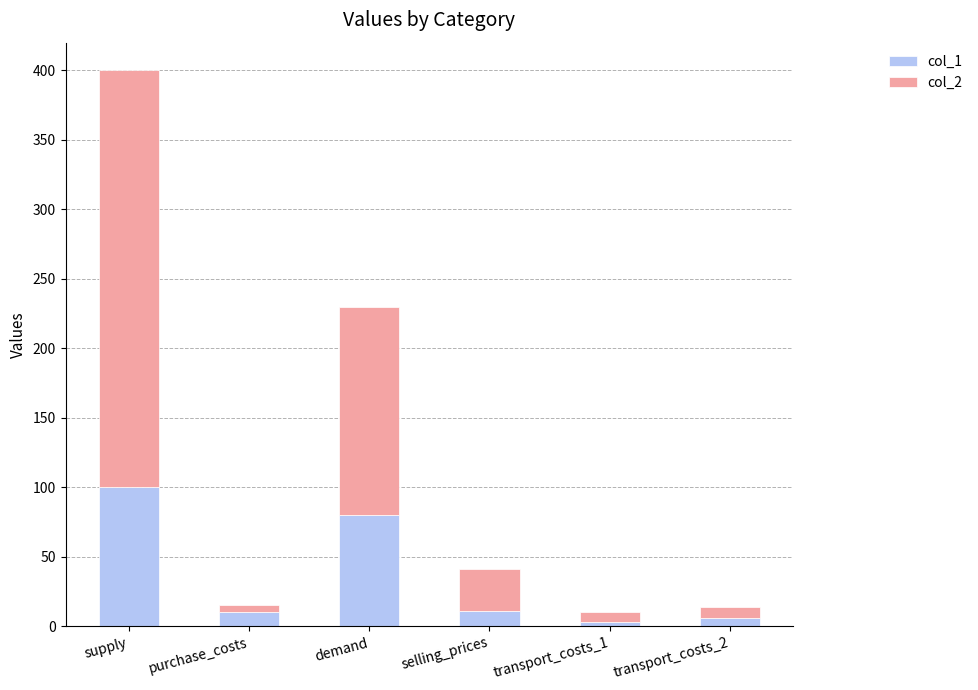

What is the difference between the col_1 values at selling_prices and demand?

69